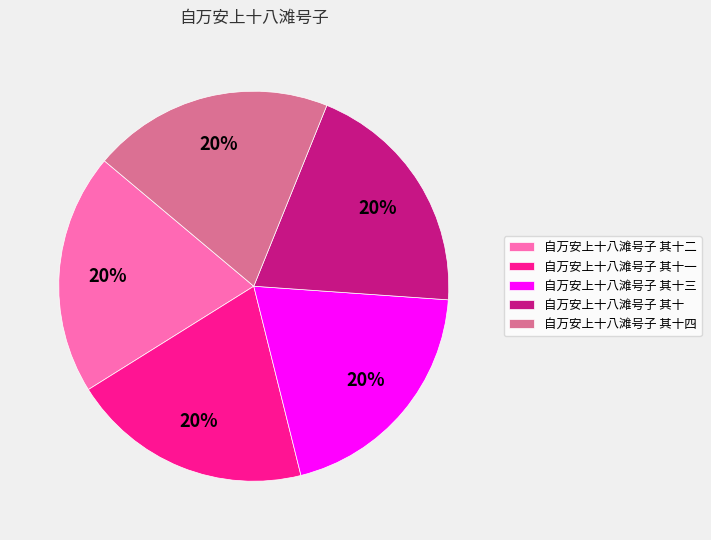

Is 自万安上十八滩号子 其十二 the majority of the pie?

No